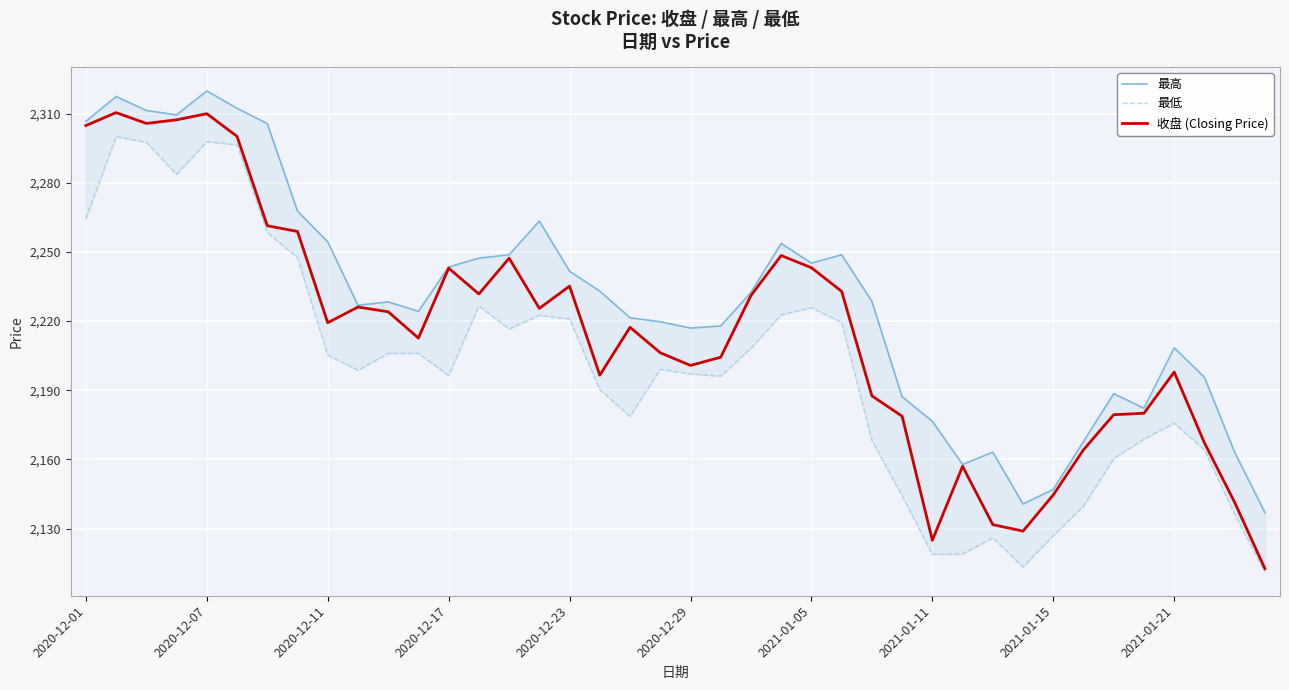

The value of 收盘 (Closing Price) at 27 is 2178.8. True or false?

True